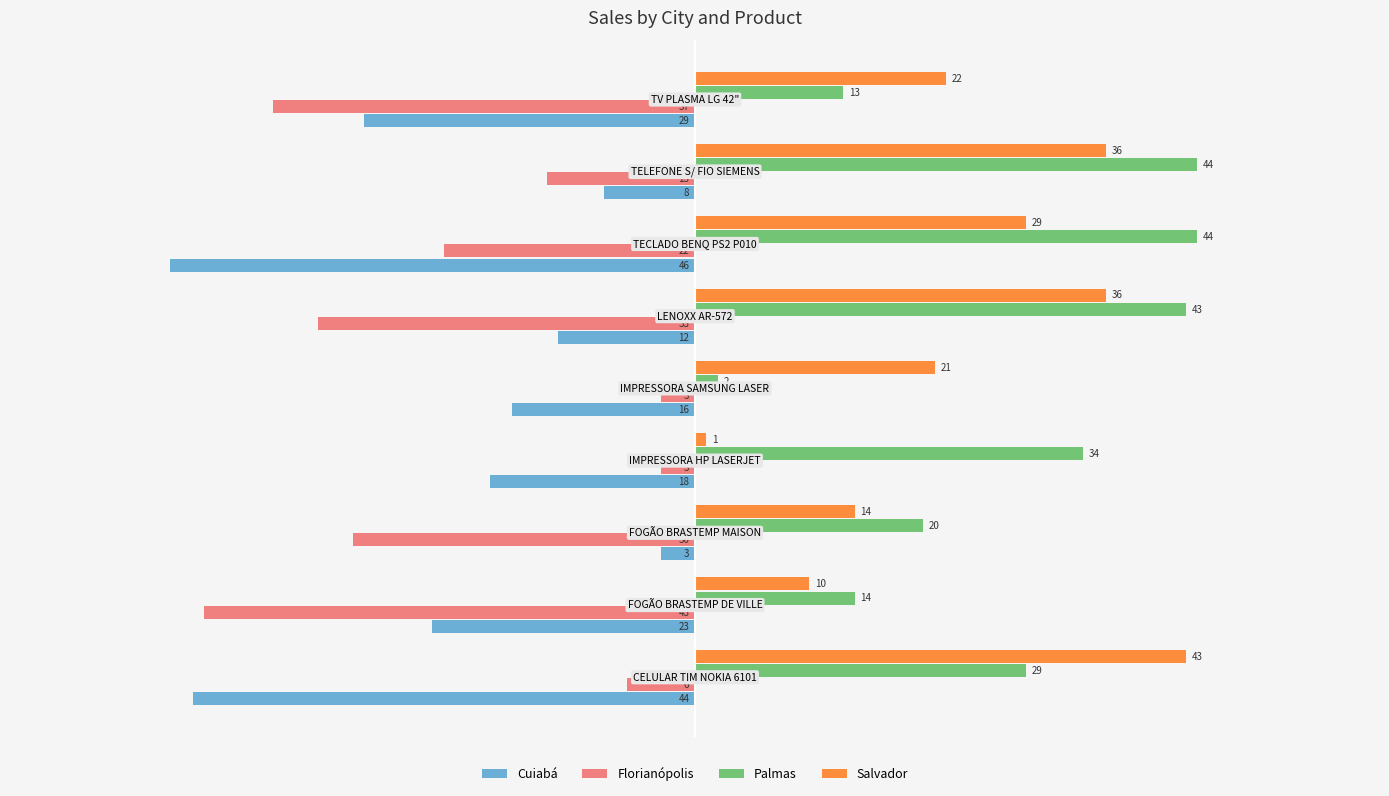

Which series has the largest total across all categories?

Palmas